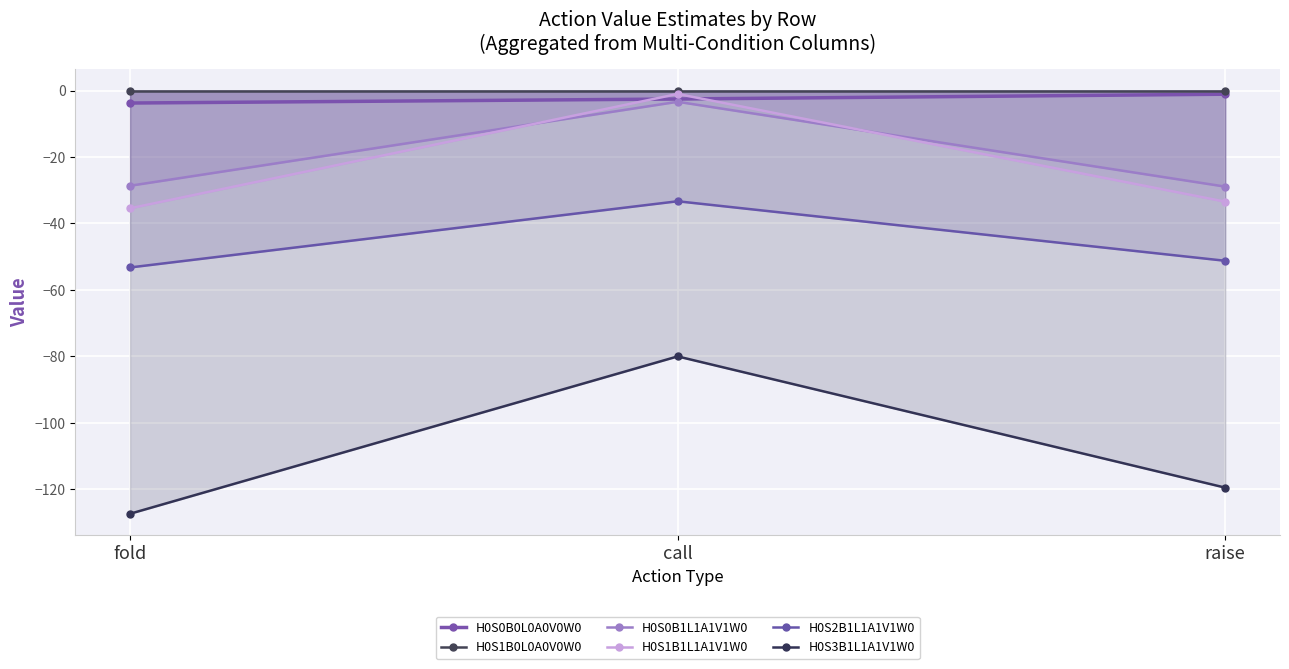

What is the minimum value shown in the chart?

-127.3